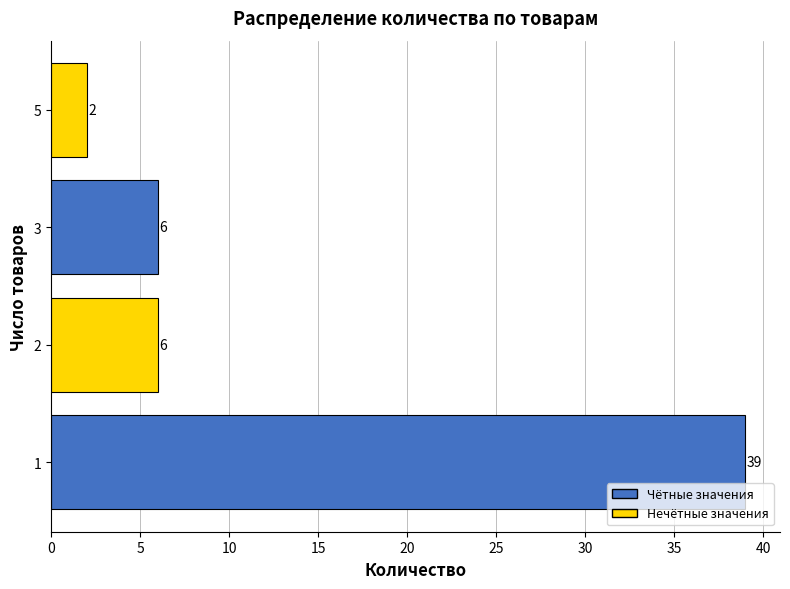

Reading bottom to top, transcribe all the data shown in this chart.

39	6	6	2